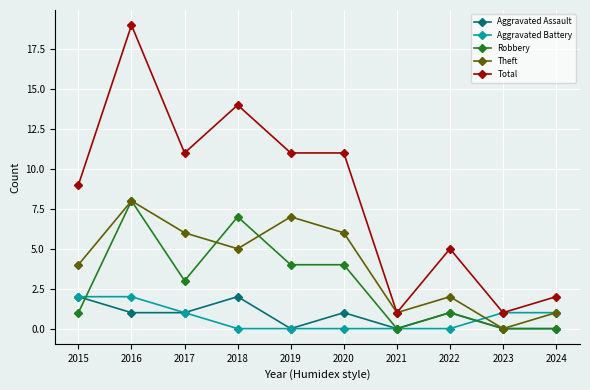

Which category has the highest value across all series?

2016